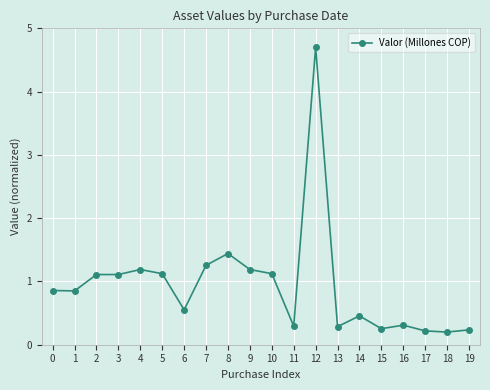

What is the sum of all values?

18.7